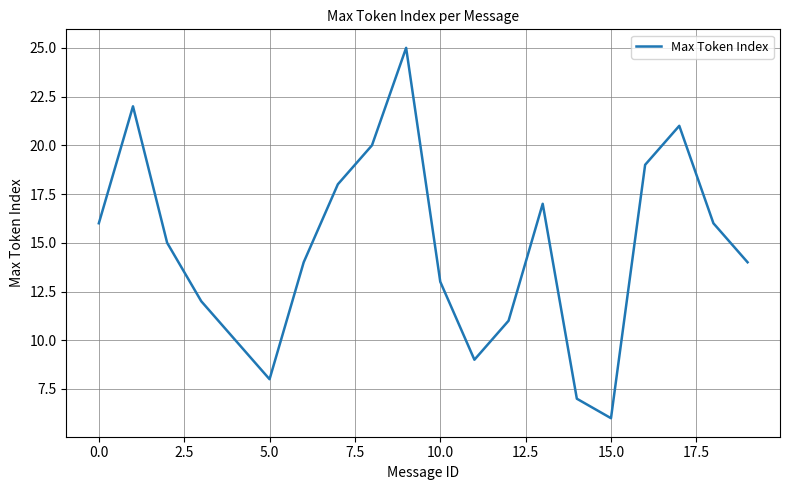

What is the difference between the maximum and minimum values?

19